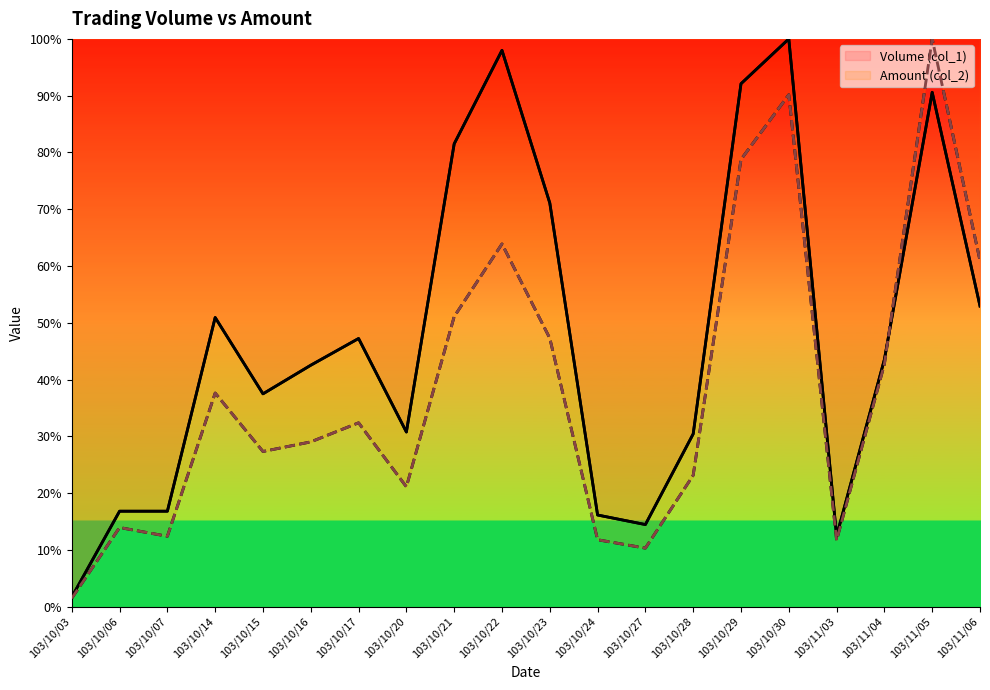

Between which two adjacent categories do Amount (col_2) and Volume (col_1) first intersect?

103/11/04 and 103/11/05